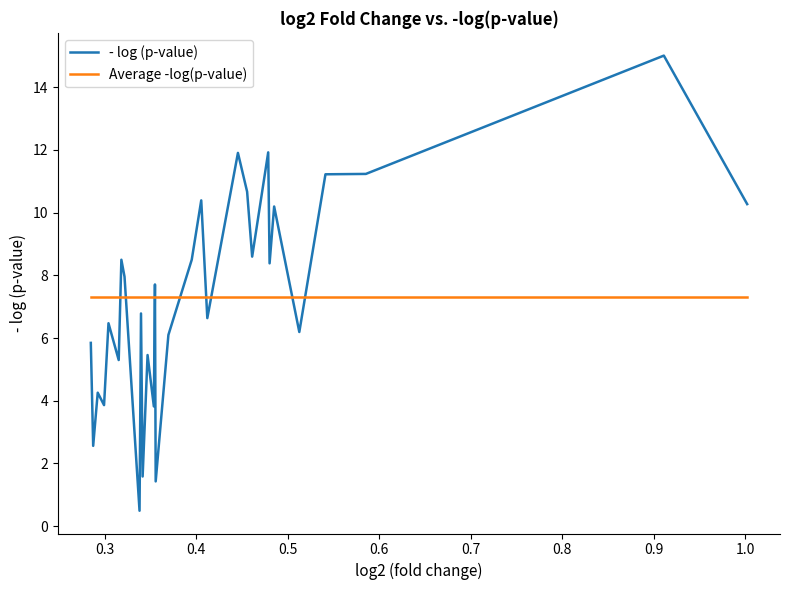

What is the maximum value shown in the chart?

15.0